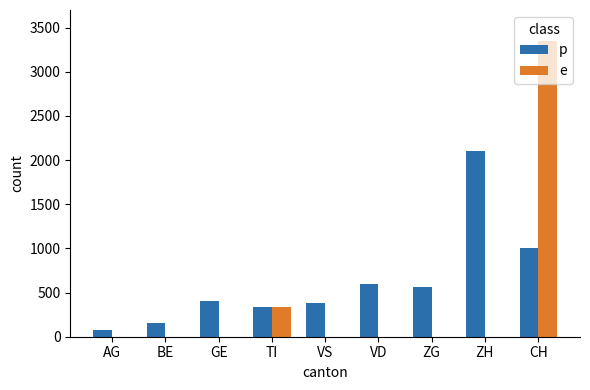

Reading left to right, transcribe all the data shown in this chart.

p: AG=80	BE=150	GE=410	TI=340	VS=380	VD=600	ZG=560	ZH=2100	CH=1000
e: AG=0	BE=0	GE=0	TI=340	VS=0	VD=0	ZG=0	ZH=0	CH=3350